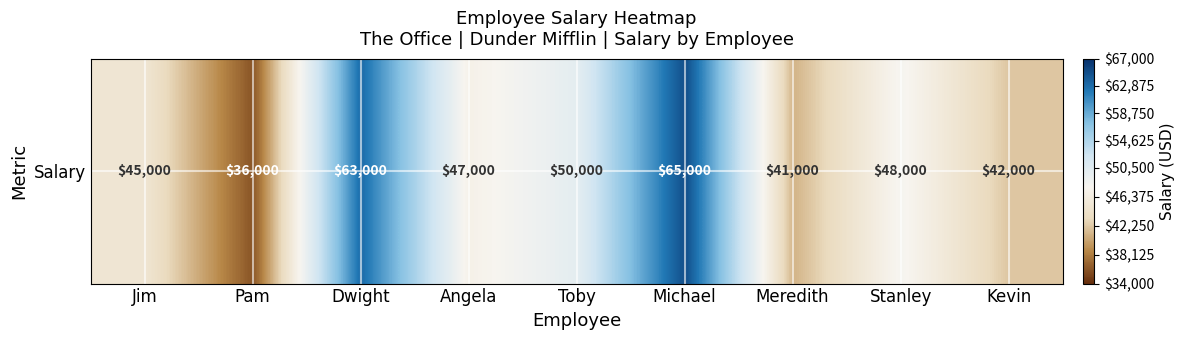

What is the difference between the values at Stanley and Jim?

3000